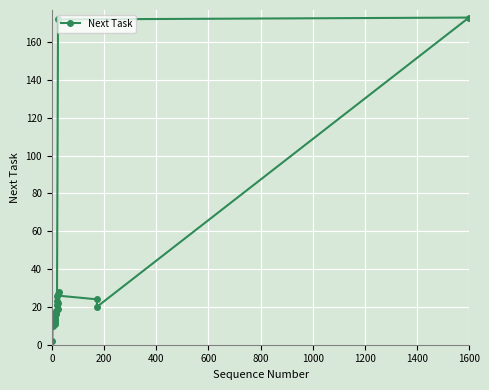

How many lines are shown in the chart?

1